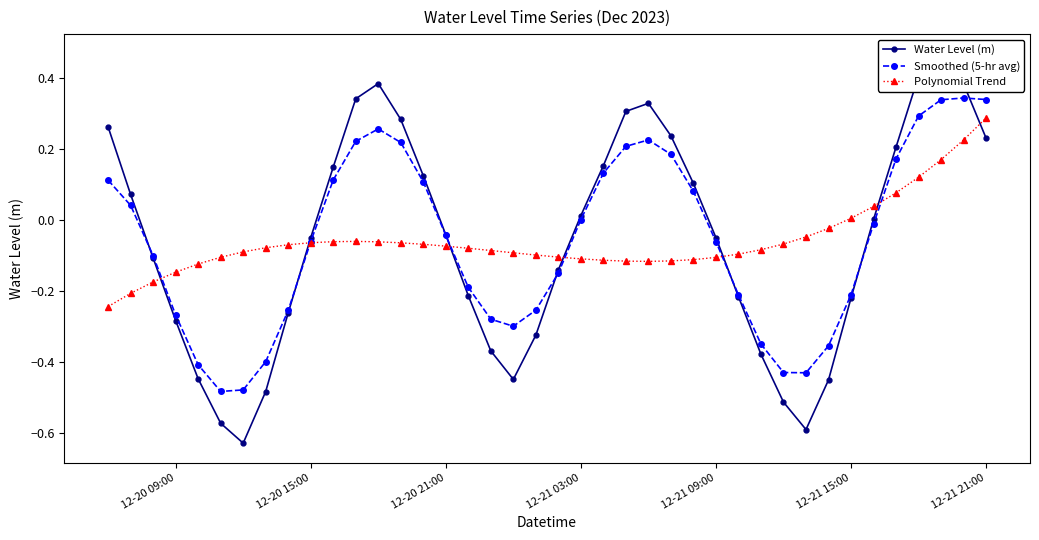

In Smoothed (5-hr avg), how many points are higher than both neighbors (excluding endpoints)?

3